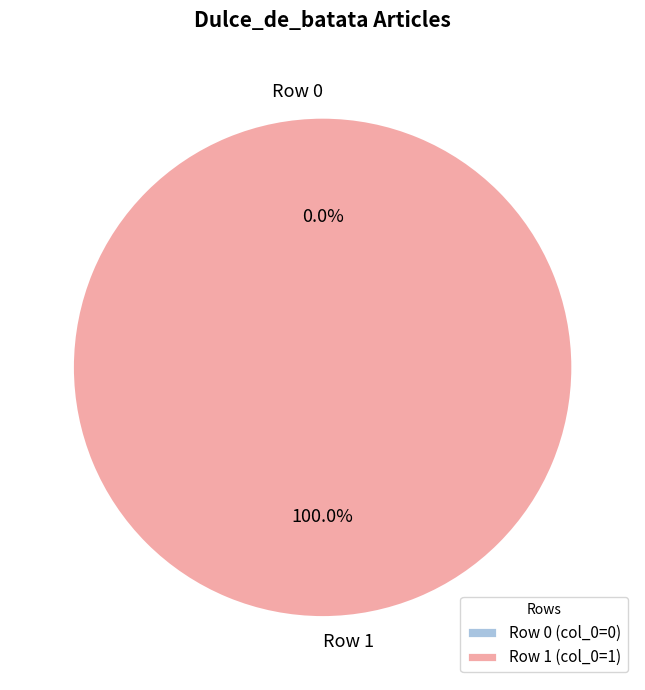

To the nearest percent, what is the combined percentage of Row 0 and Row 1?

100%